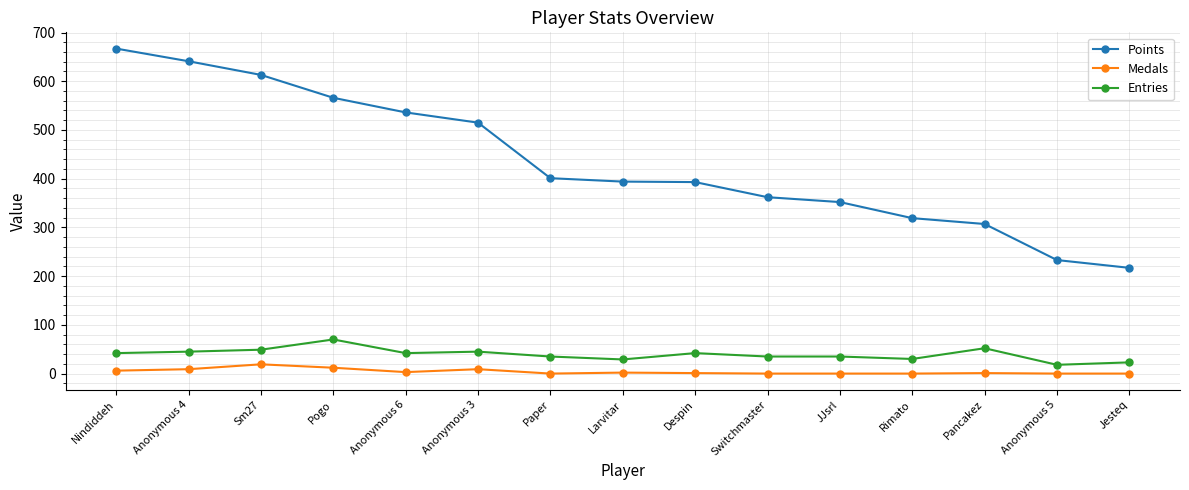

What is the average value of the Points series?

434